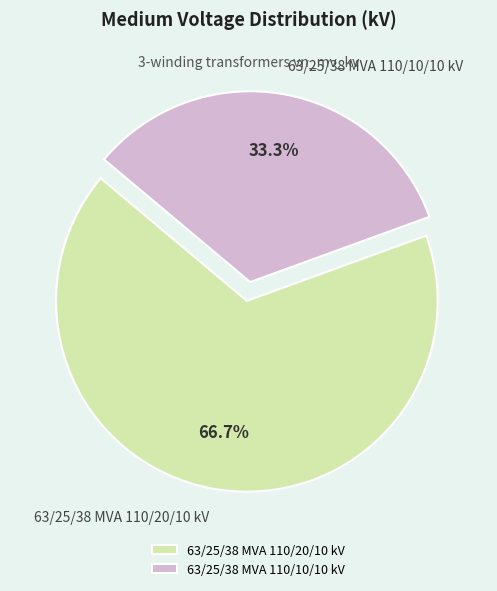

Is it true that 63/25/38 MVA 110/10/10 kV is 33% of the pie?

True